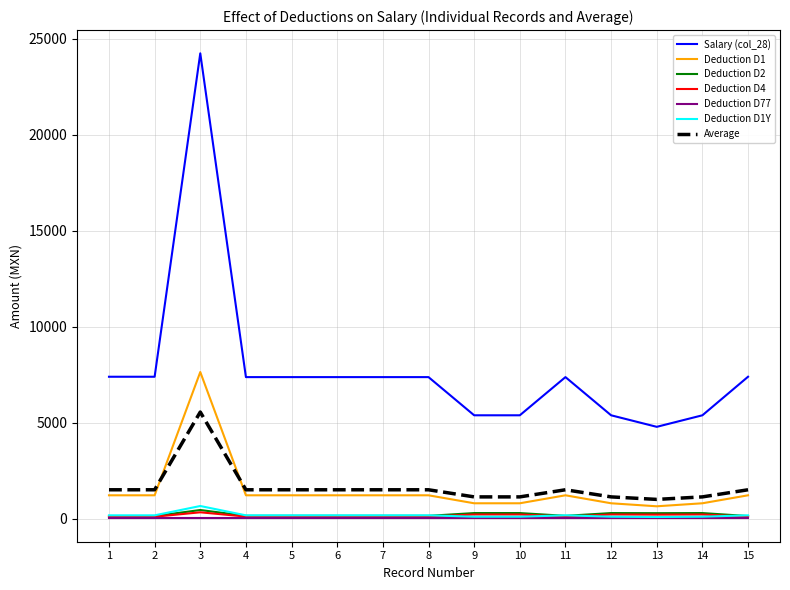

At how many categories does at least one series exceed 10239?

1